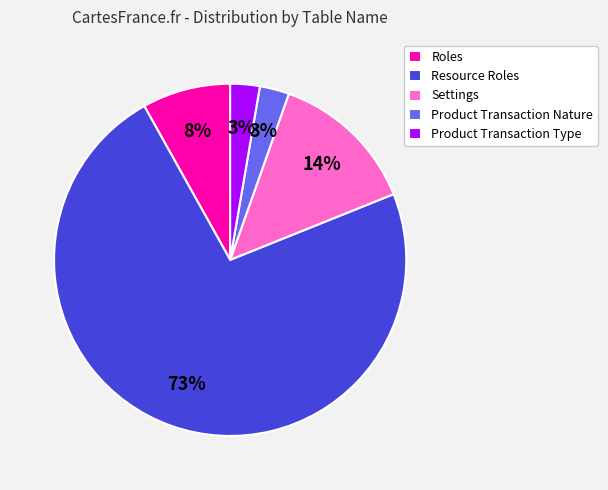

Does Product Transaction Nature account for over 50% of the chart?

No